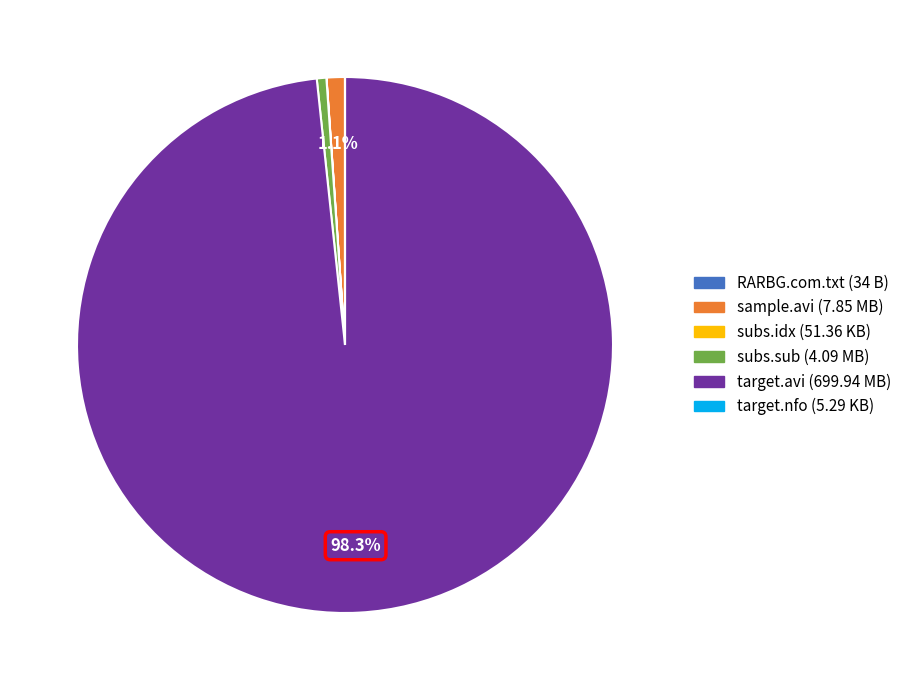

Is there any slice that represents more than half of the pie?

Yes